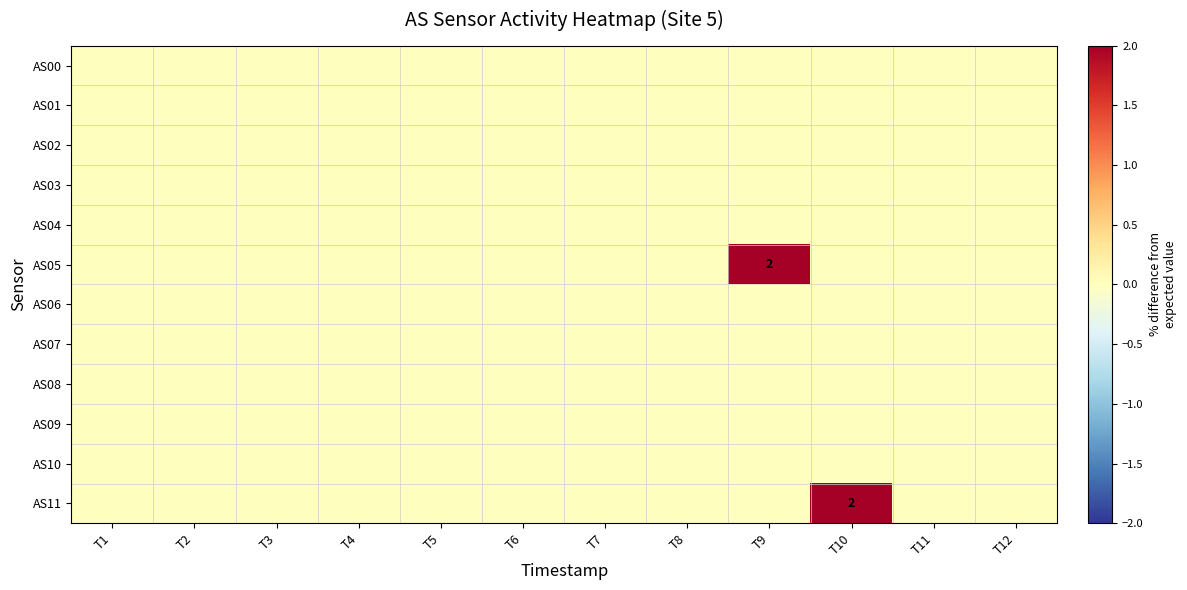

True or false: AS00 has a value of 0 at T7.

True